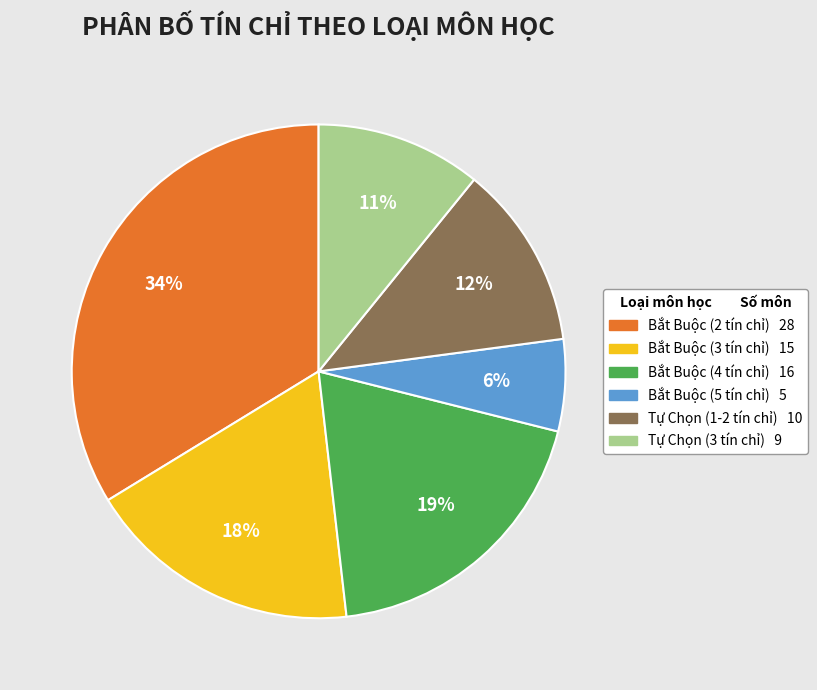

To the nearest percent, what is the difference between the largest and smallest slice percentages?

28%